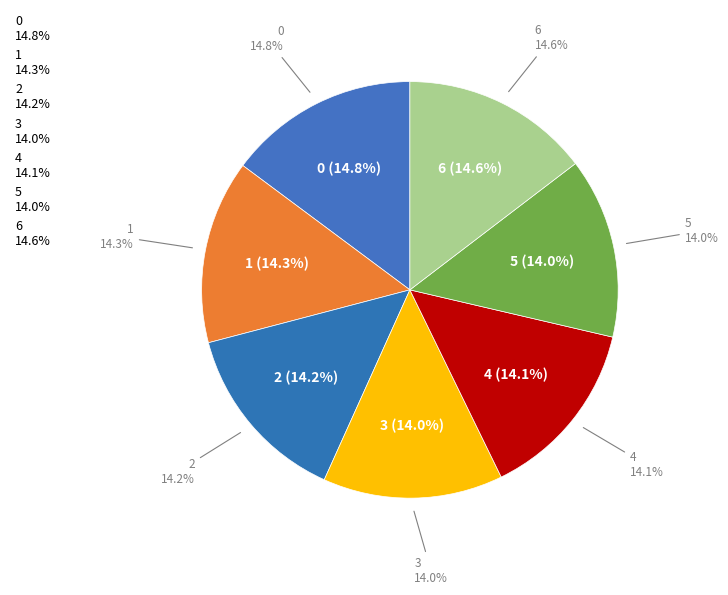

How much of the chart is everything except 0?

85.2%